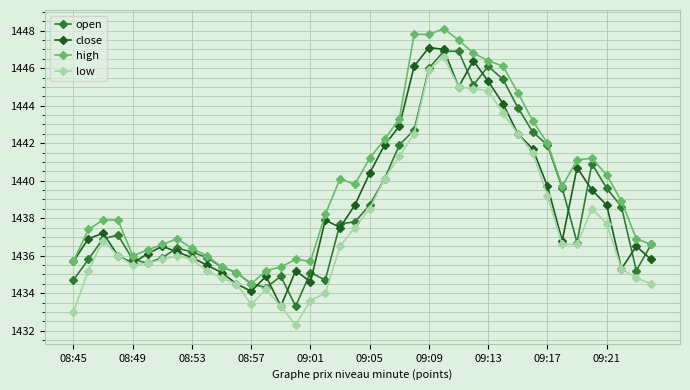

True or false: low and high intersect in this chart.

False